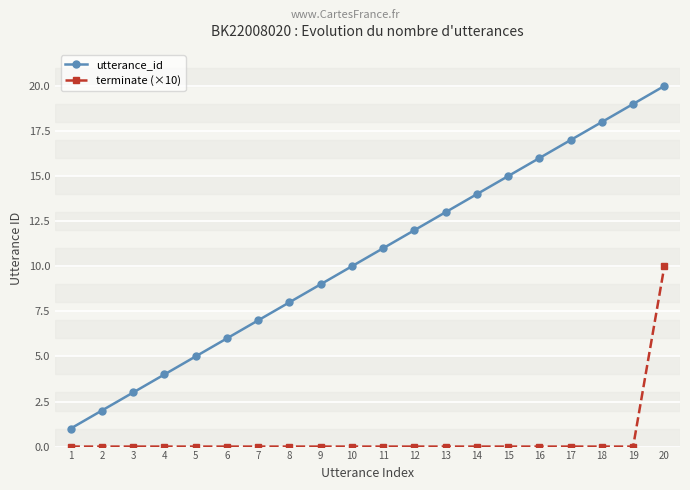

List the series in order of their overall mean, highest first.

utterance_id, terminate (×10)